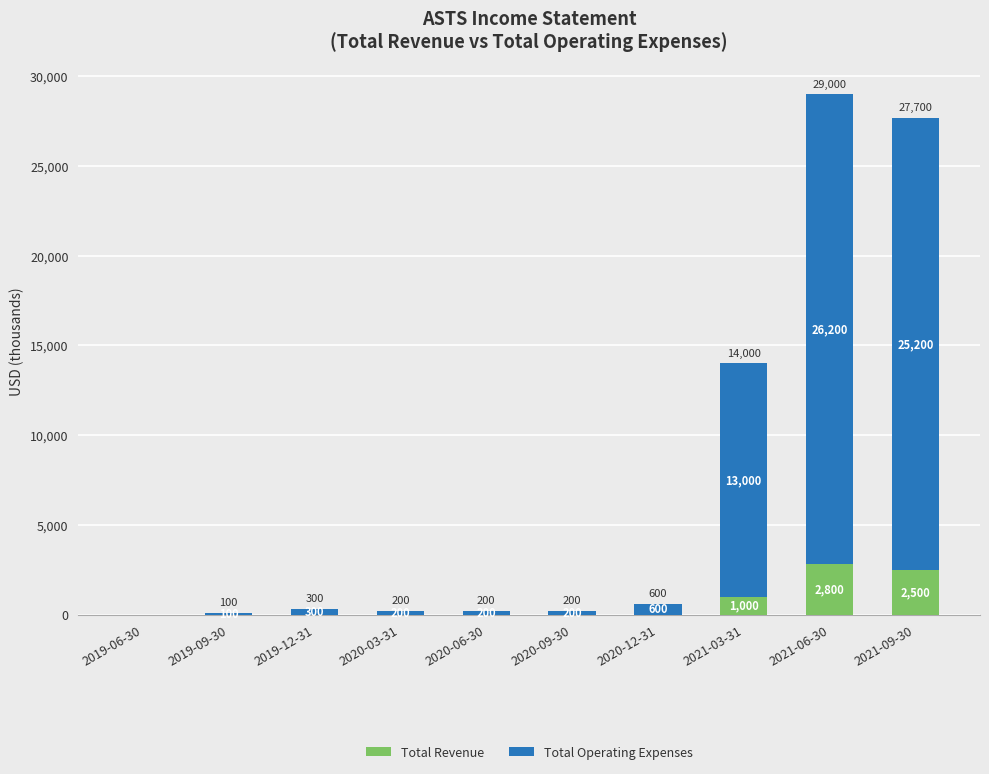

What is the total value across all series at 2021-03-31?

14000